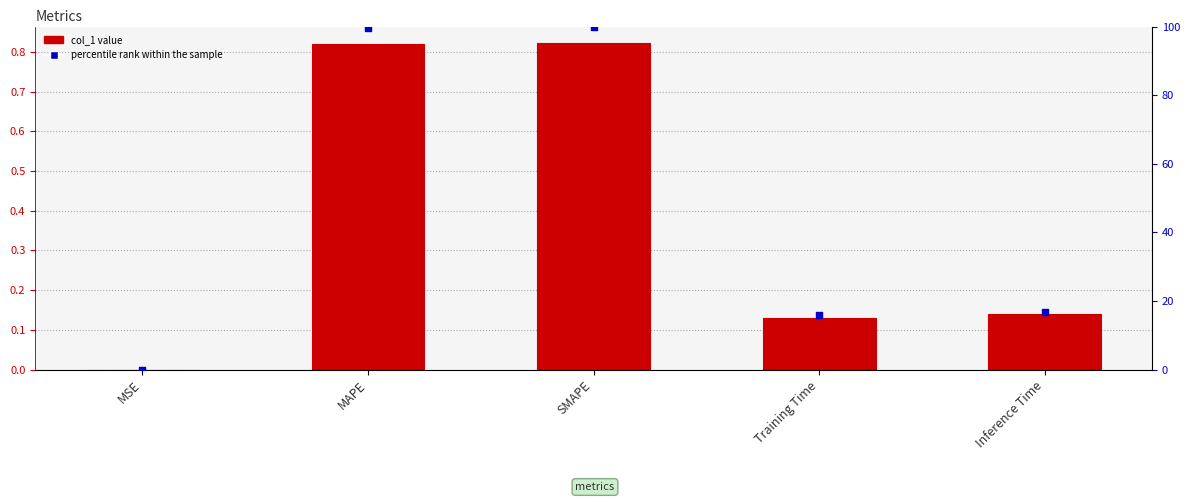

At which category is the sum across all series the highest?

SMAPE